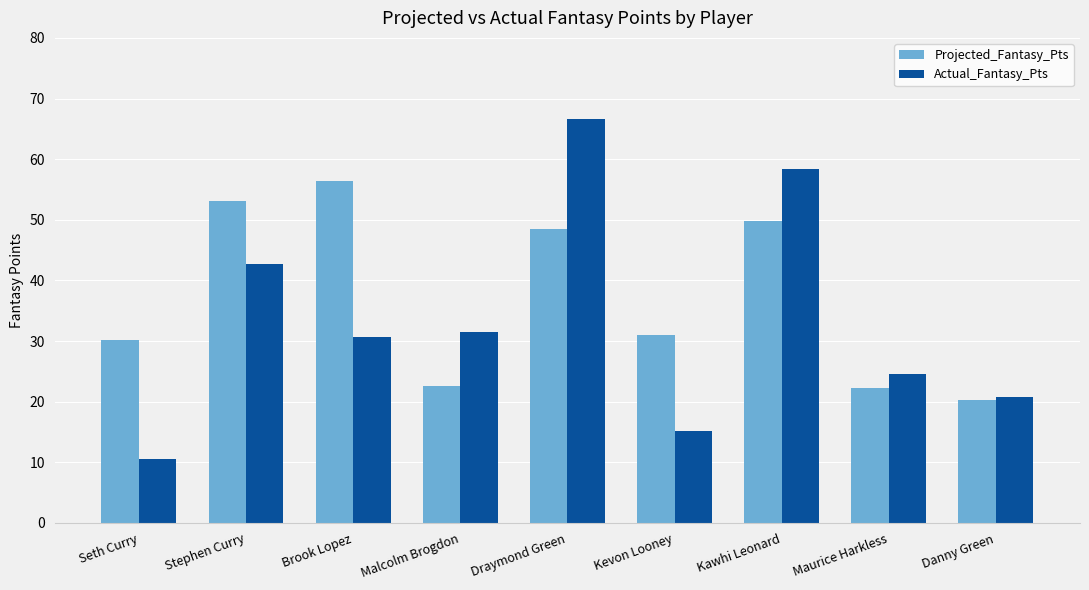

What is the difference between the maximum and minimum values in the Projected_Fantasy_Pts series?

36.2